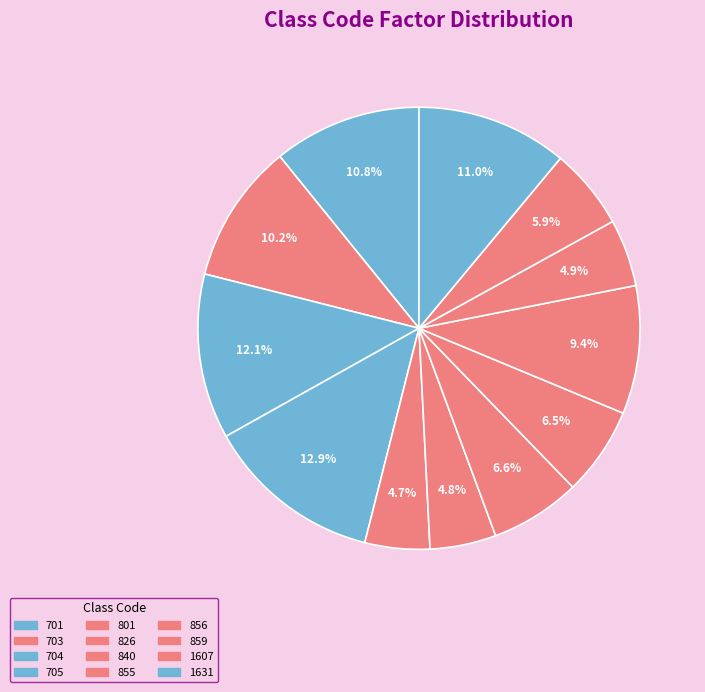

Is there a majority slice in this chart?

No